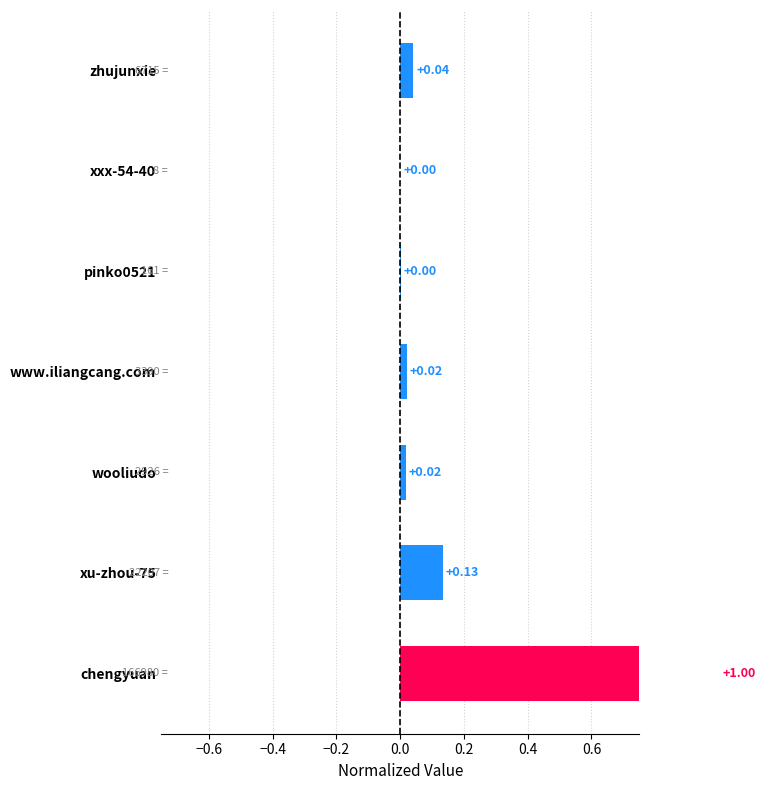

Reading left to right, transcribe all the data shown in this chart.

0.0	0.0	0.0	0.0	0.0	0.1	1.0